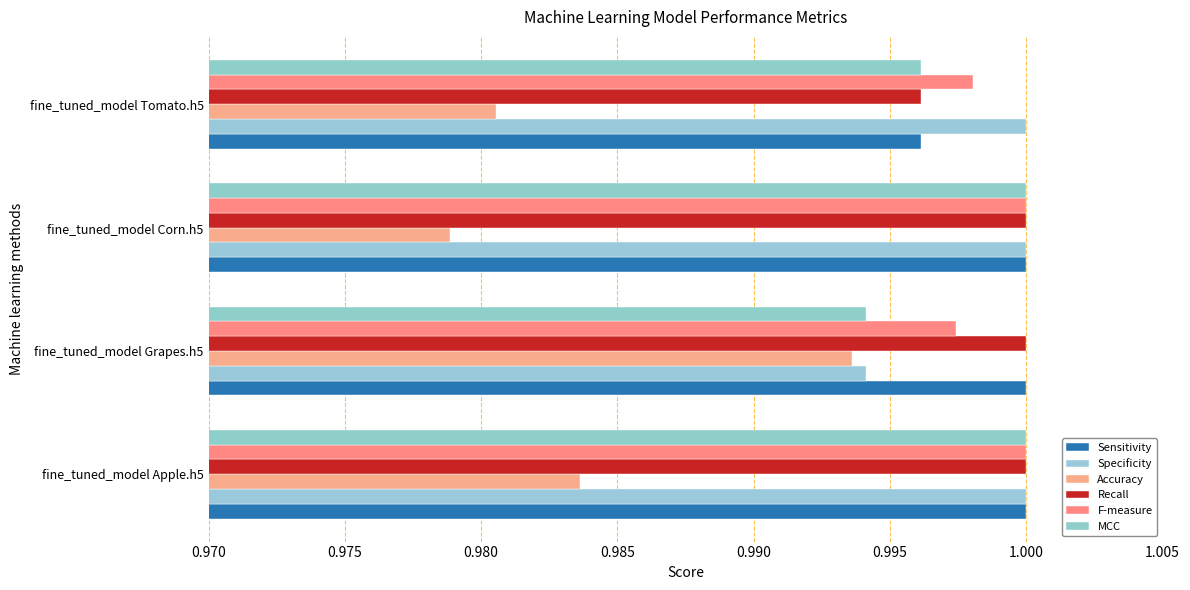

What is the value of the Specificity bar at the 2nd from the left?

1.0